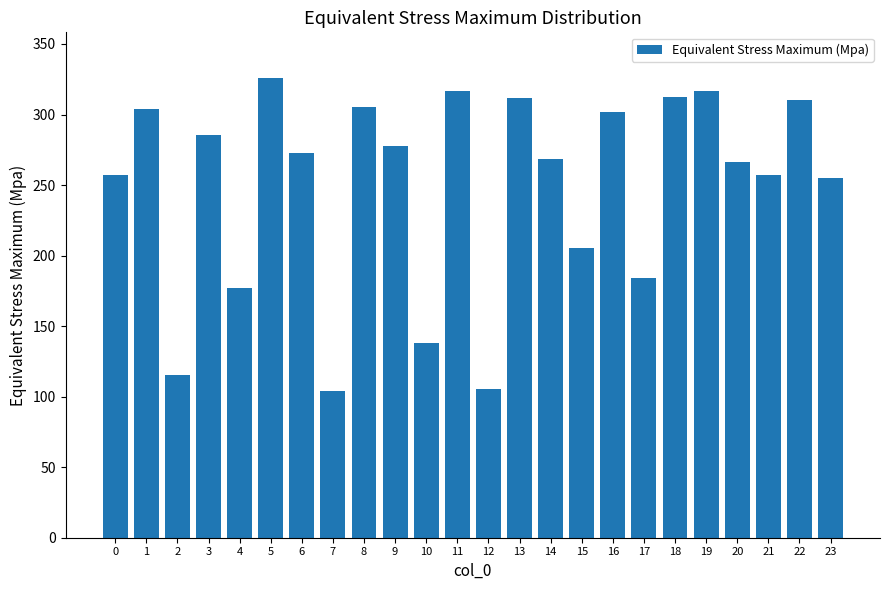

What is the maximum value shown in the chart?

325.7